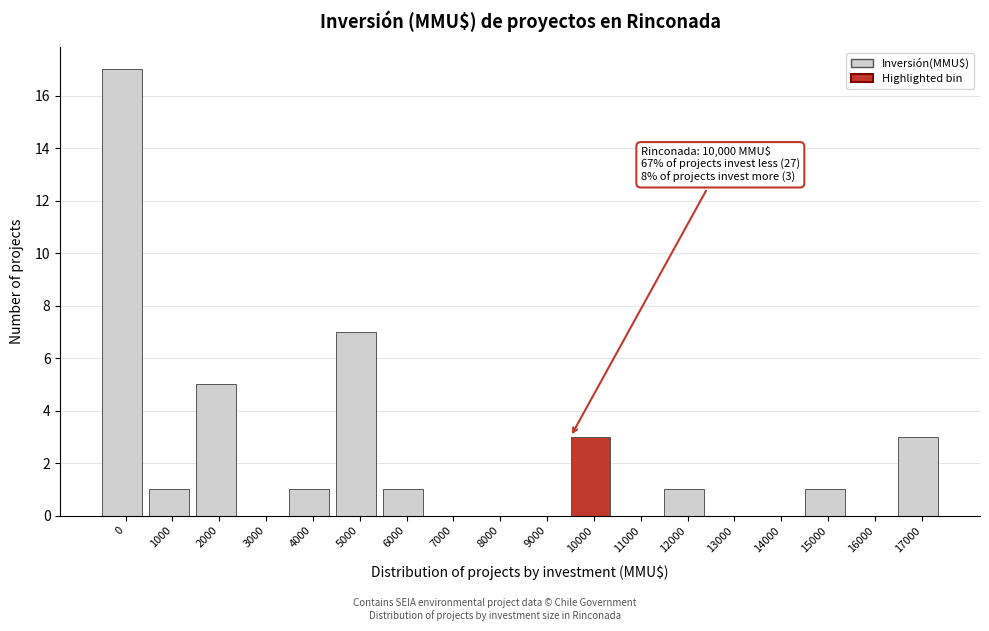

Reading right to left, extract all data points from this chart.

17000=3	16000=0	15000=1	14000=0	13000=0	12000=1	11000=0	10000=3	9000=0	8000=0	7000=0	6000=1	5000=7	4000=1	3000=0	2000=5	1000=1	0=17